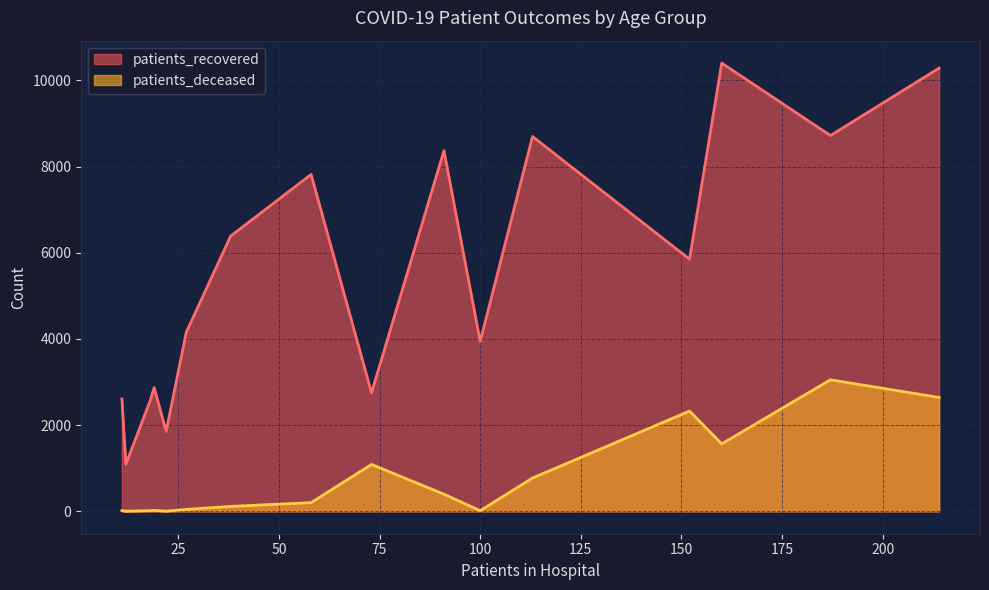

Rank the series by their average value, from lowest to highest.

patients_deceased, patients_recovered